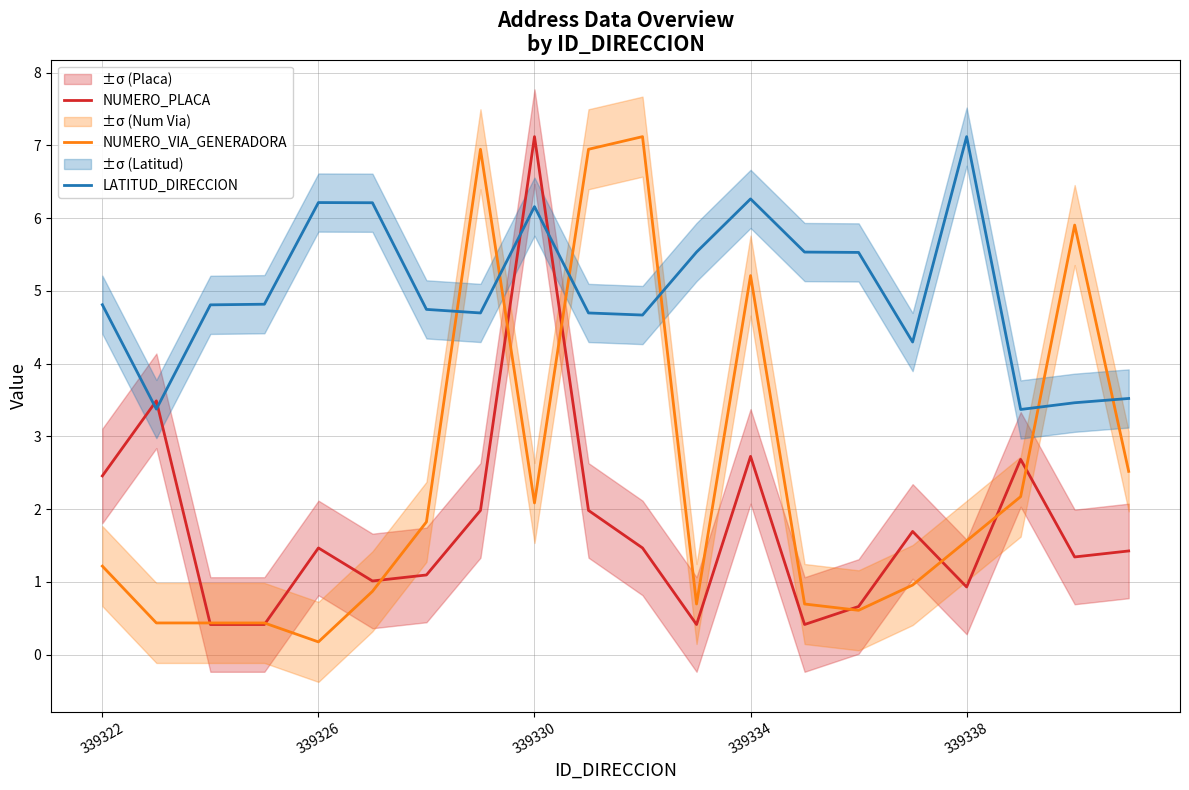

Is the value of NUMERO_VIA_GENERADORA at 339326 greater than the value of LATITUD_DIRECCION at 339326?

No